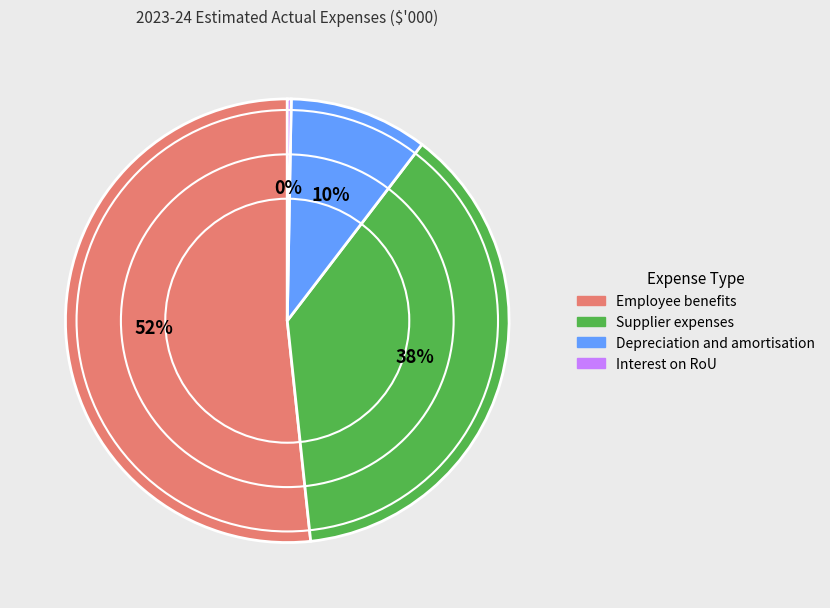

To the nearest percent, what is the average slice percentage?

25%